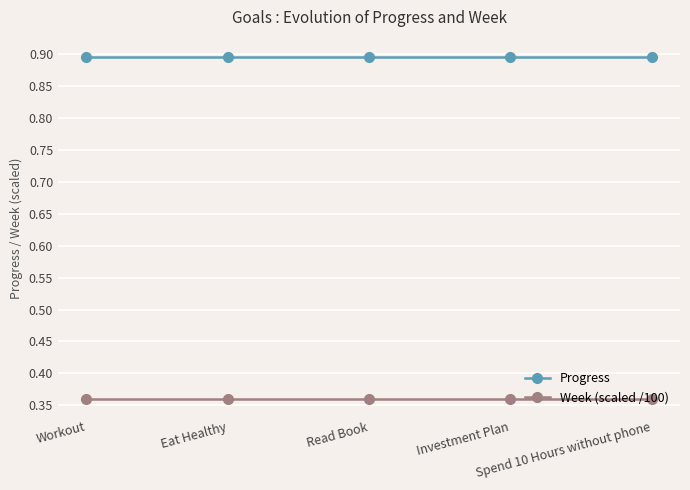

What value does the Progress series have at Read Book?

0.9